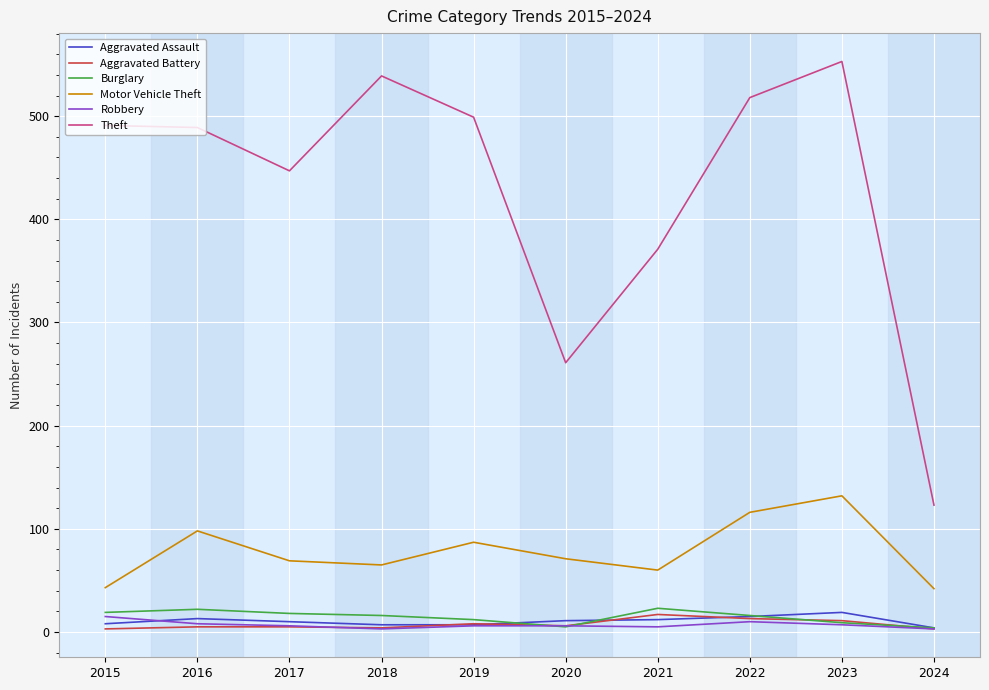

The Theft series shows 165 at 2021. True or false?

False